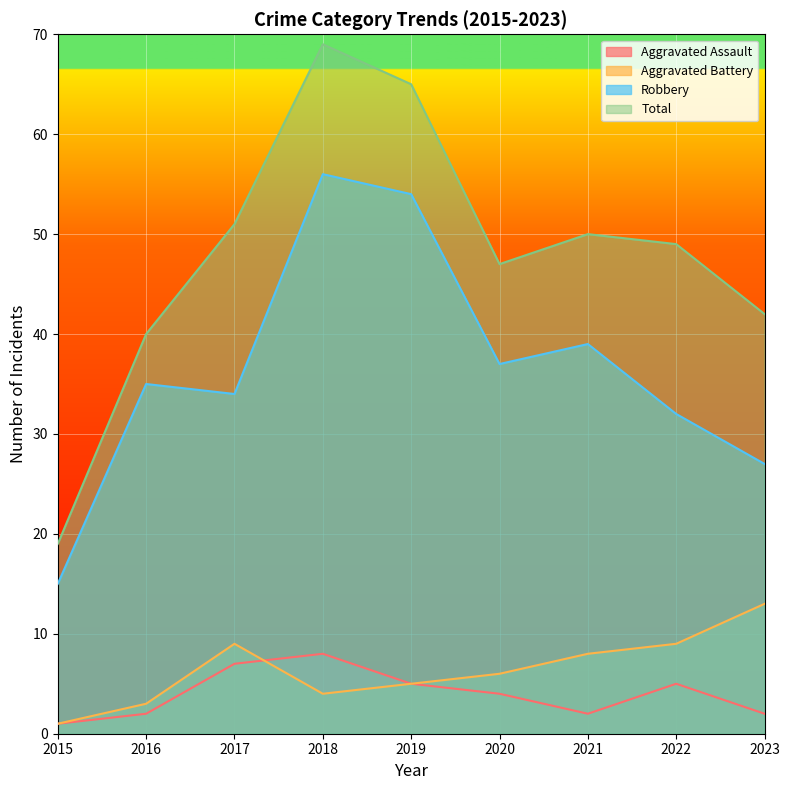

True or false: Robbery and Aggravated Battery intersect in this chart.

False